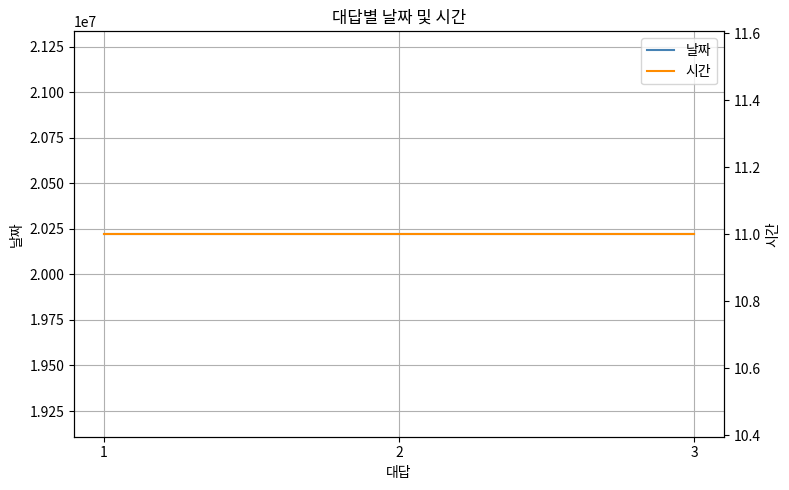

At which category is the sum across all series the highest?

1